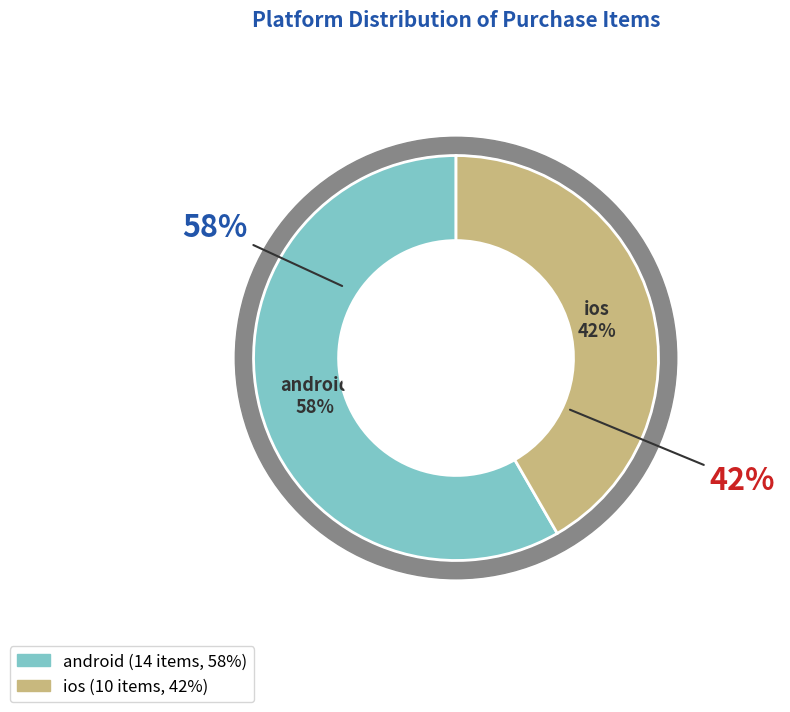

To the nearest percent, what is the difference between the largest and smallest slice percentages?

17%